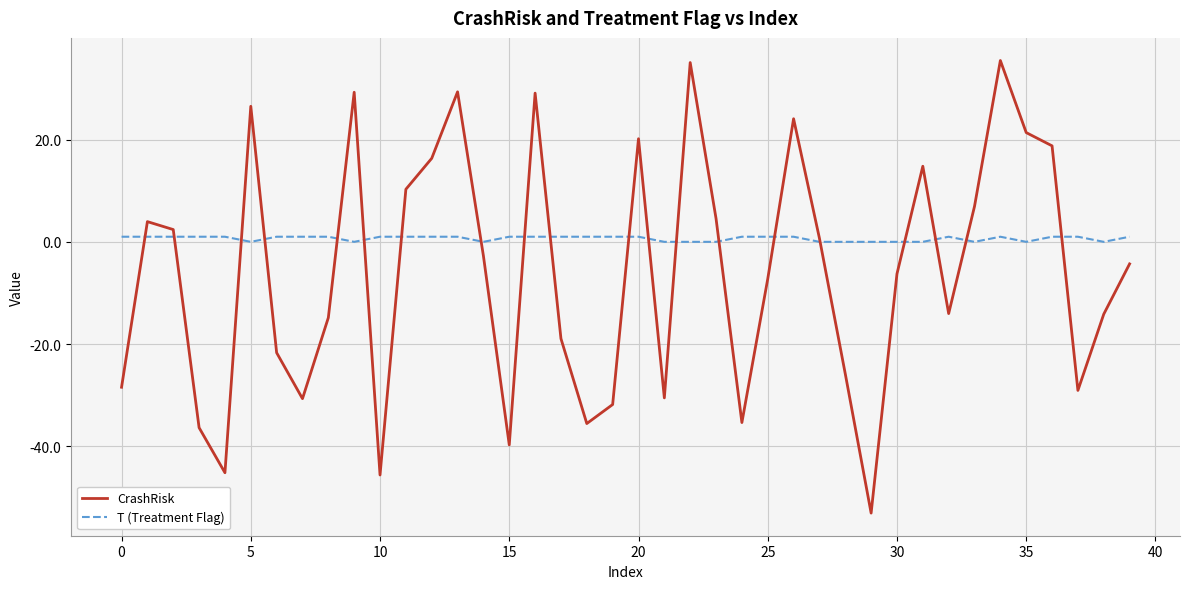

Which series has the widest spread of values?

CrashRisk